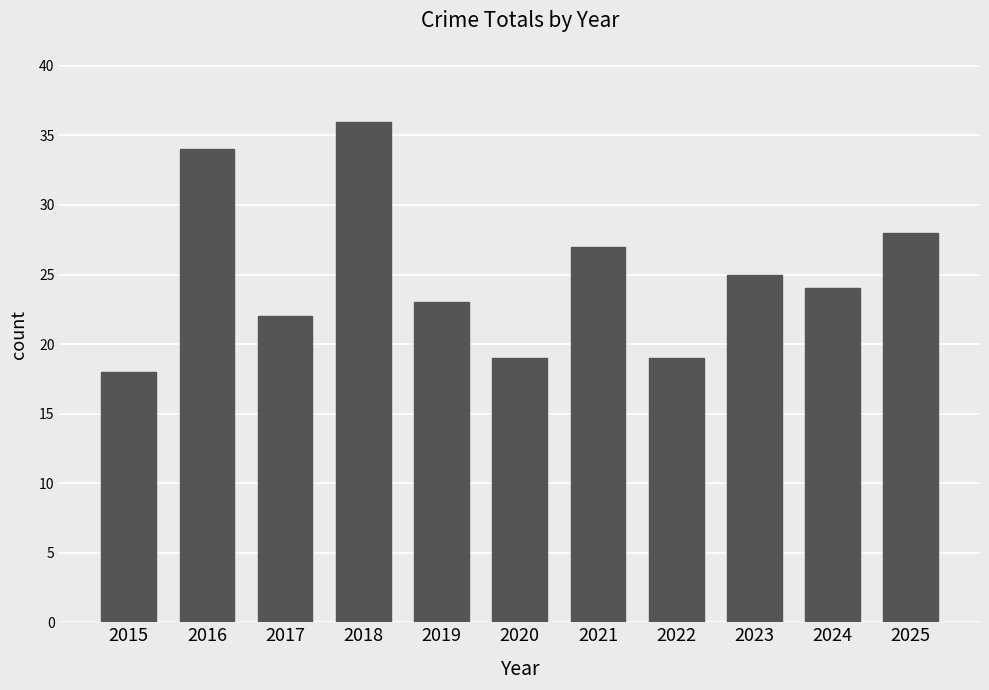

What value does the data have at 2022?

19